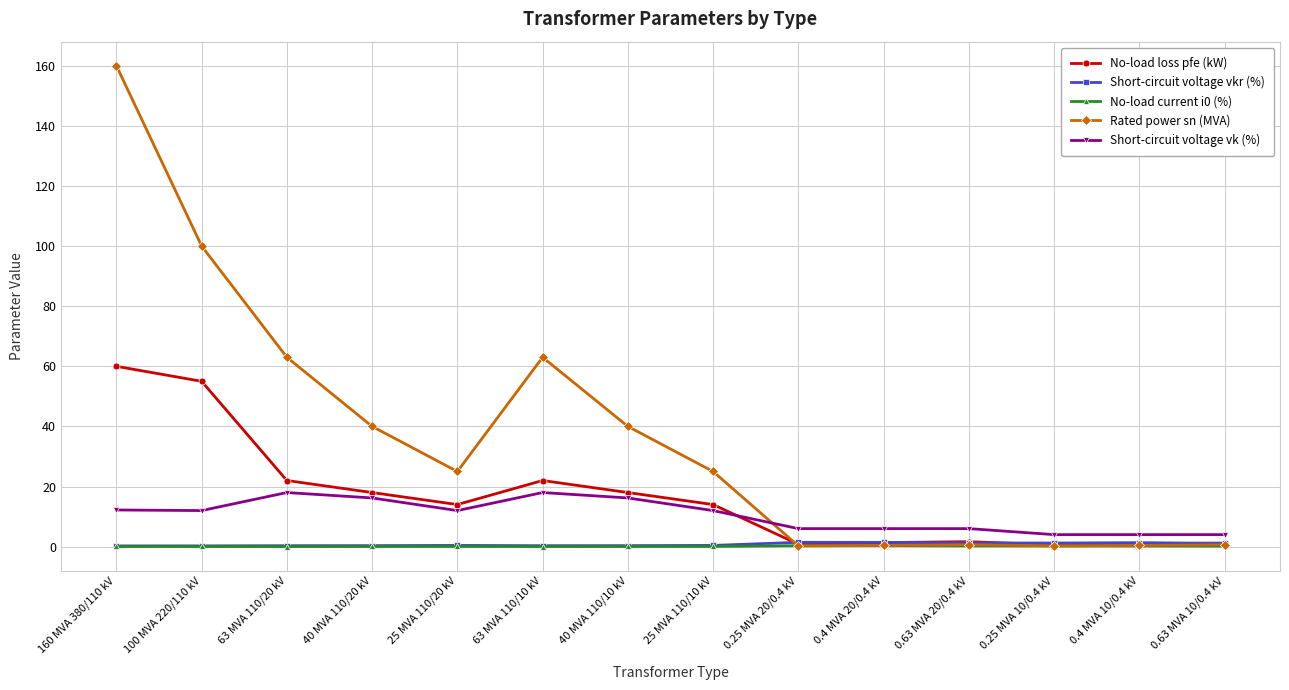

True or false: Short-circuit voltage vk (%) and No-load current i0 (%) intersect in this chart.

False